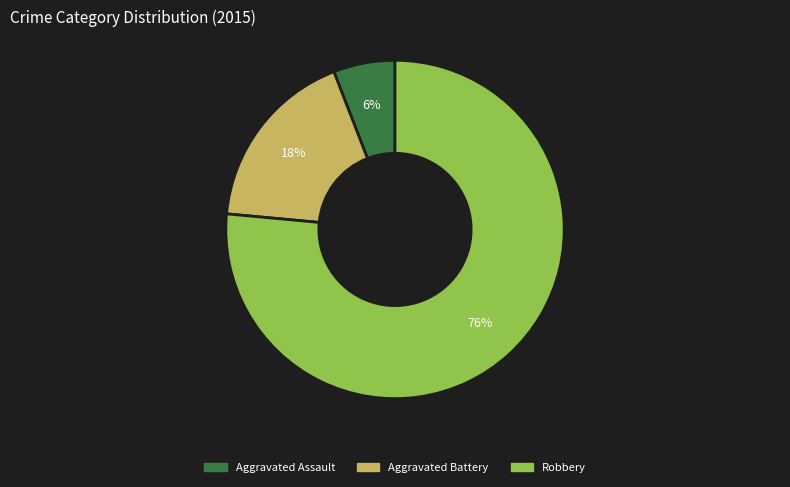

To the nearest percent, what portion does Aggravated Assault represent?

6%